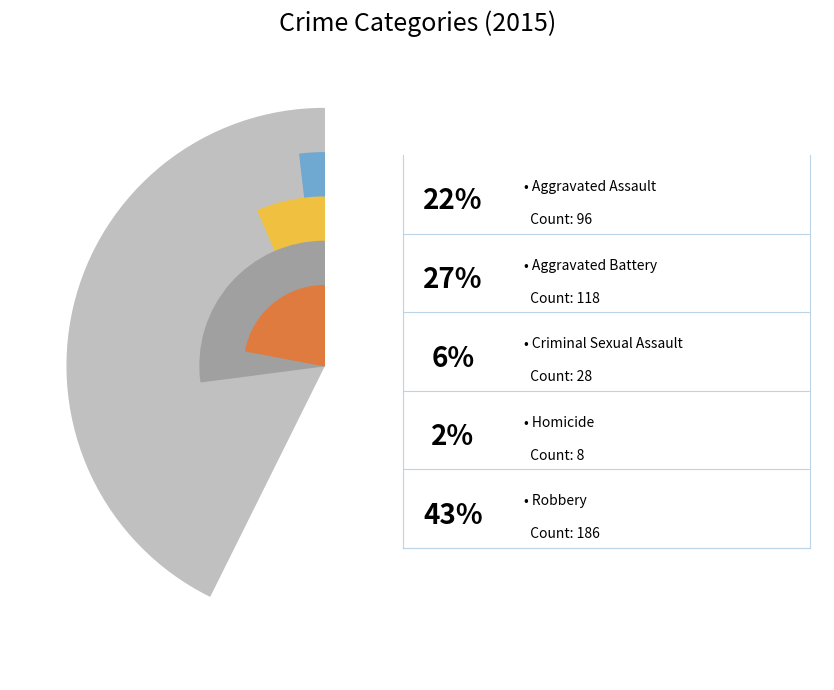

What is the smallest slice in the pie chart?

Homicide